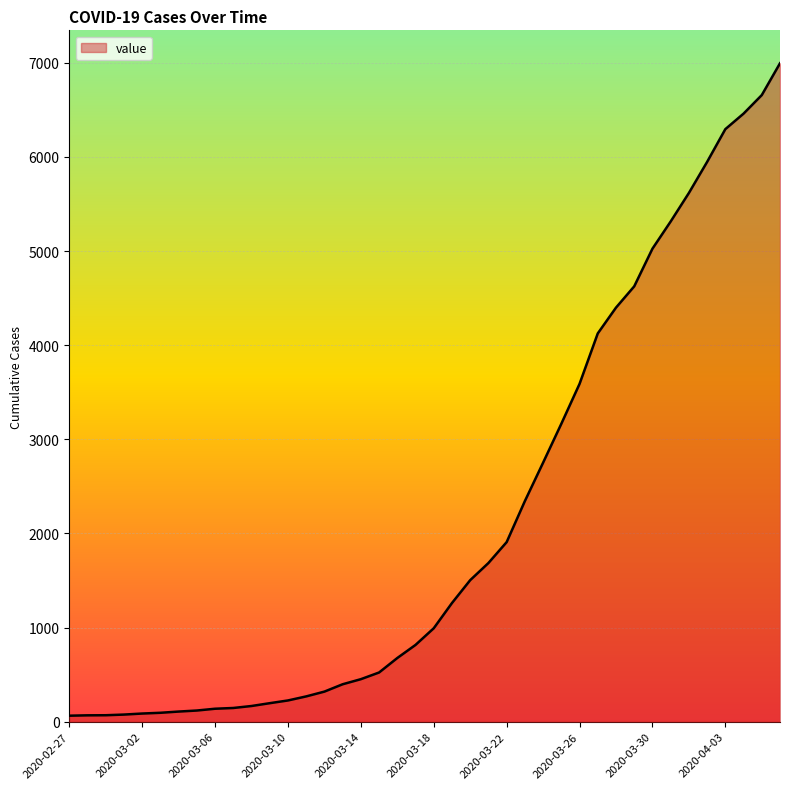

What is the maximum value shown in the chart?

6995